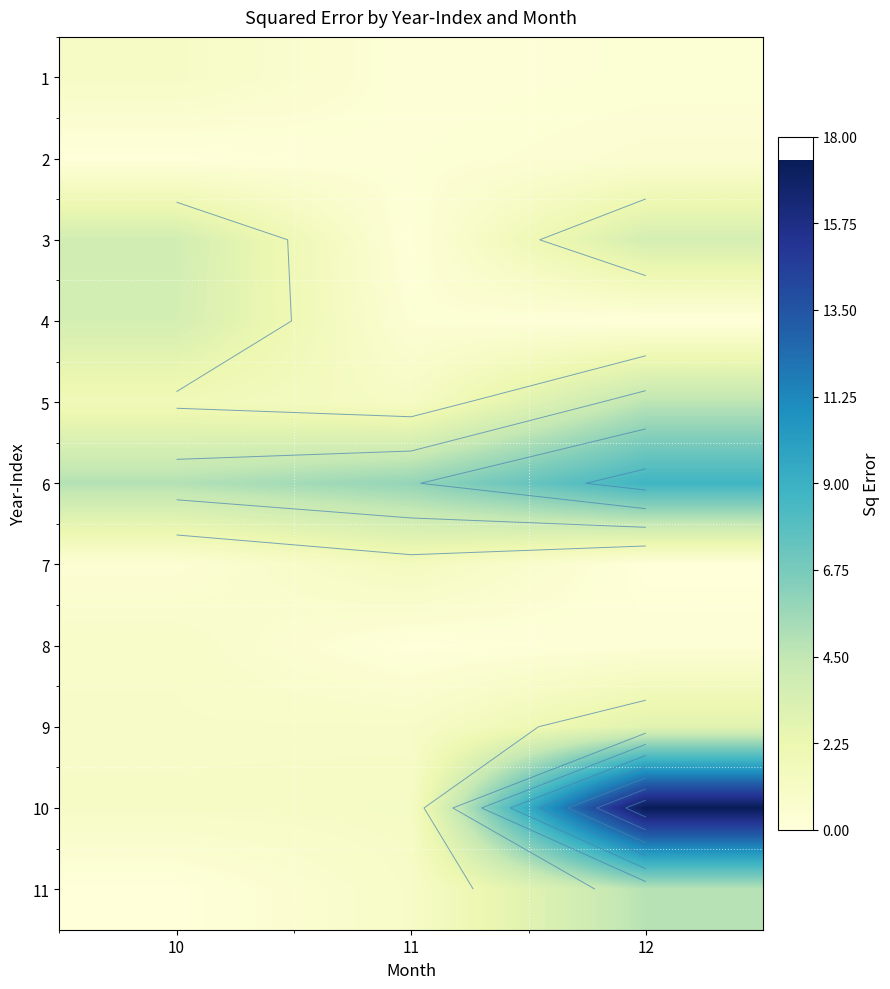

The value of 2 at 12 is 0.4. True or false?

True